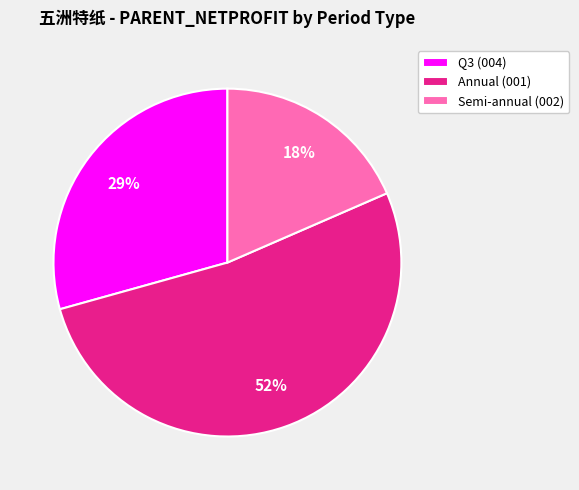

Approximately how many times larger is the value at Q3 (004) compared to Semi-annual (002)?

1.6